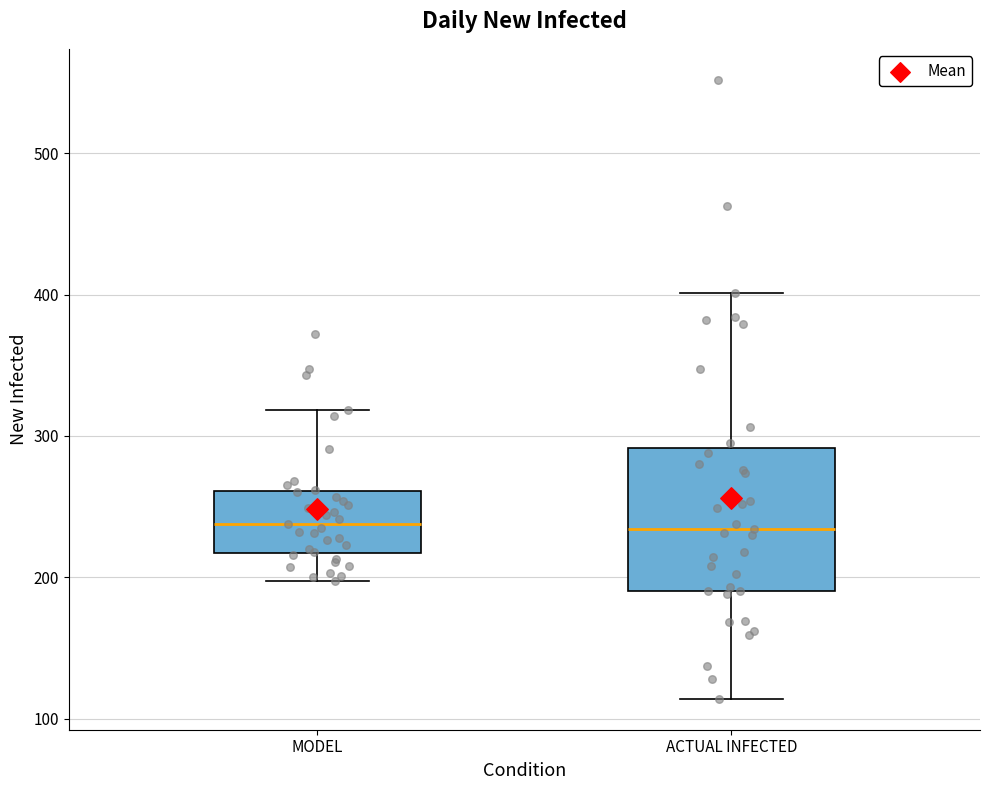

Which box is the tallest, from its lower edge to its upper edge?

ACTUAL INFECTED